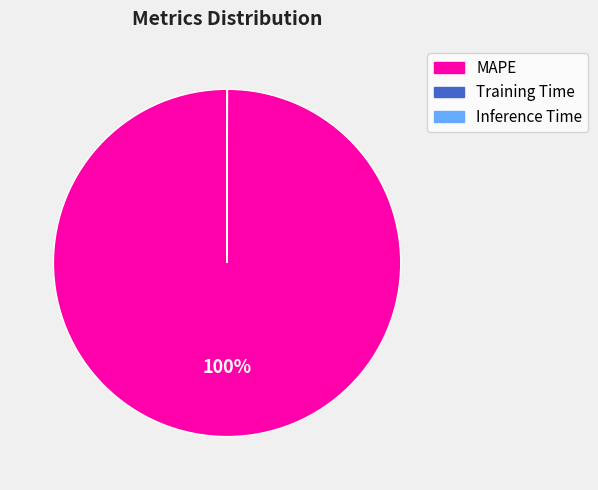

The MAPE slice represents 100% of the pie. True or false?

True